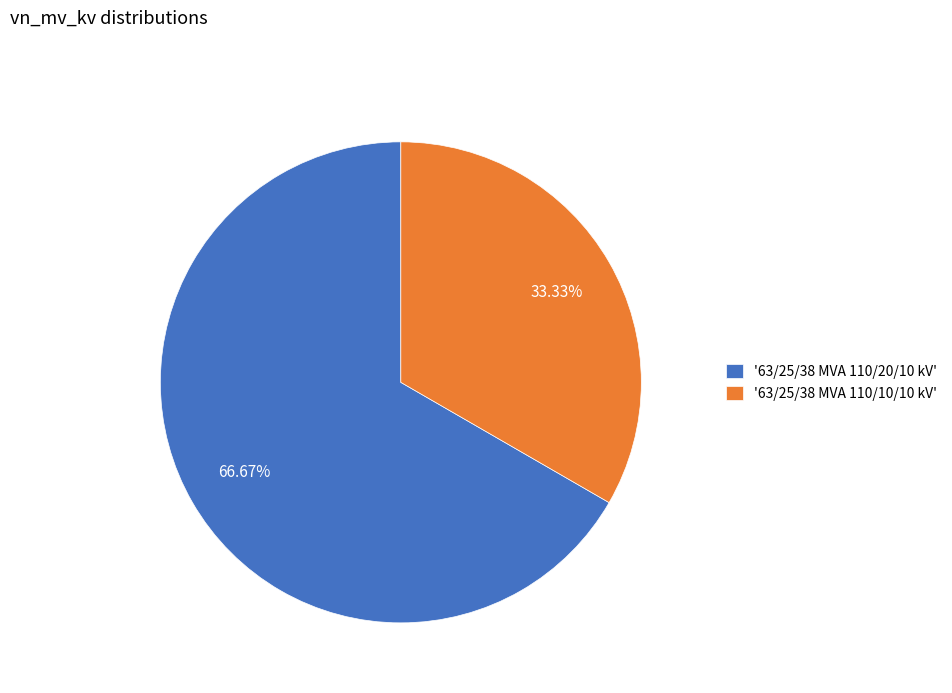

Which slice is the largest?

'63/25/38 MVA 110/20/10 kV'